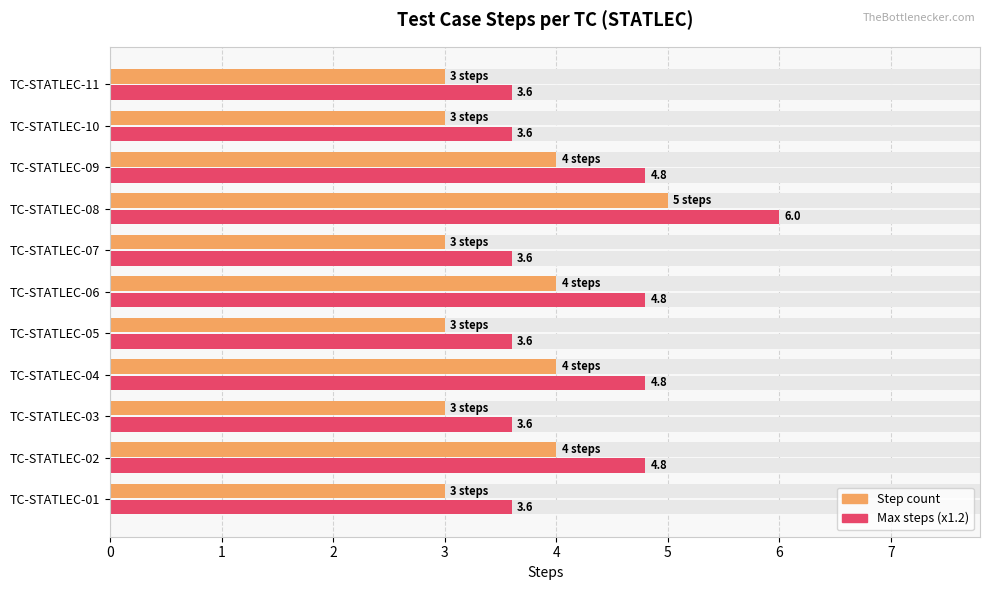

List the series in order of their peak value, lowest first.

Step count, Max steps (x1.2)